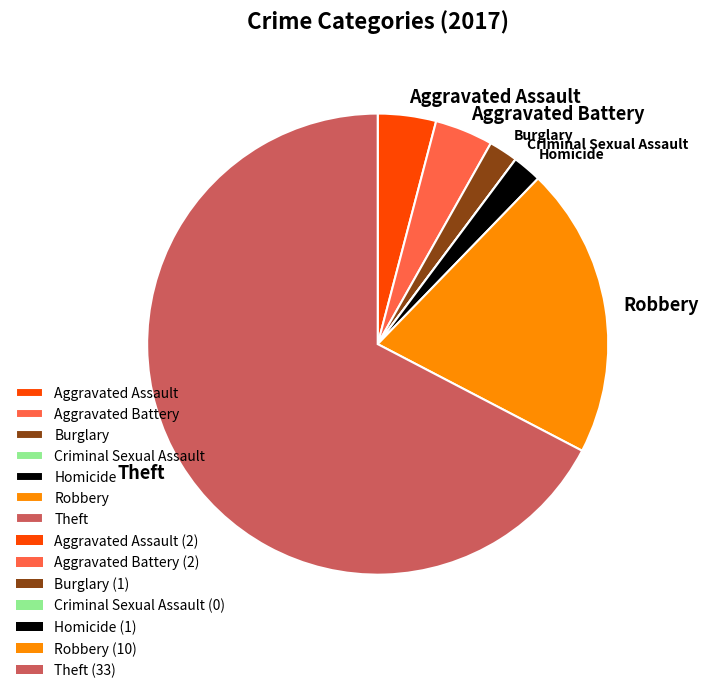

Combined, do Aggravated Assault and Aggravated Battery account for over 50%?

No